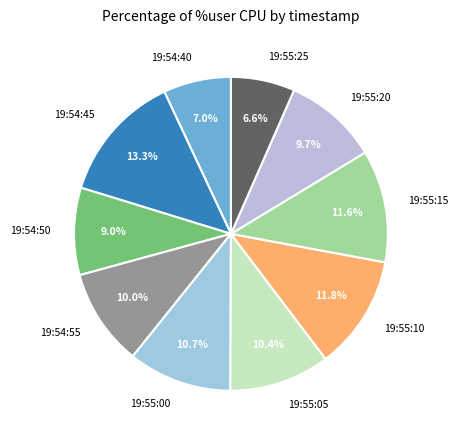

How much of the chart is everything except 19:54:55?

90.0%